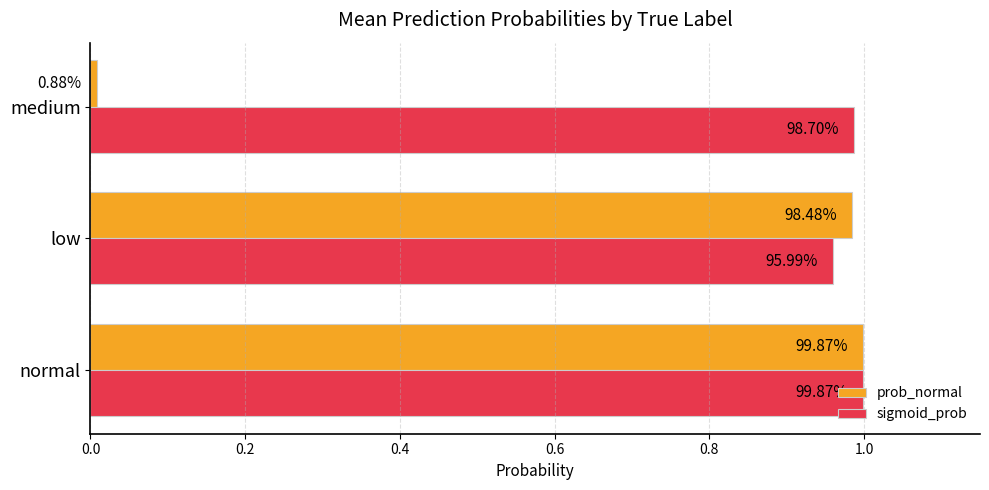

What are all the series names shown in the legend?

prob_normal, sigmoid_prob